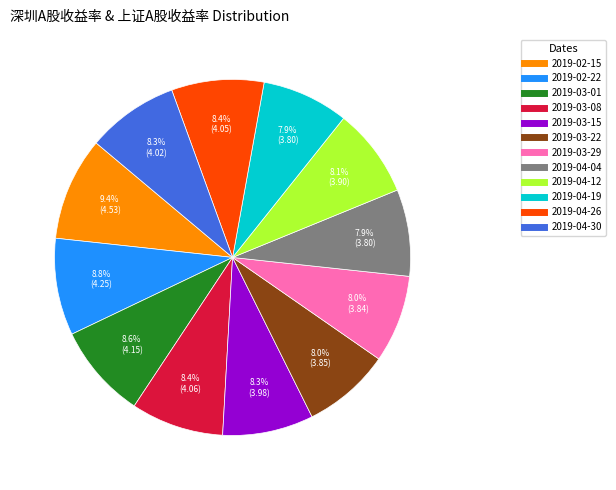

What is the largest slice in the pie chart?

2019-02-15